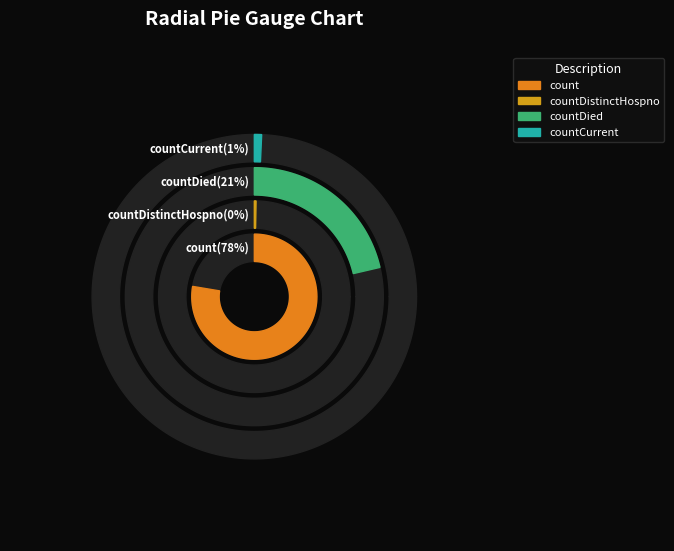

What is the largest slice in the pie chart?

count